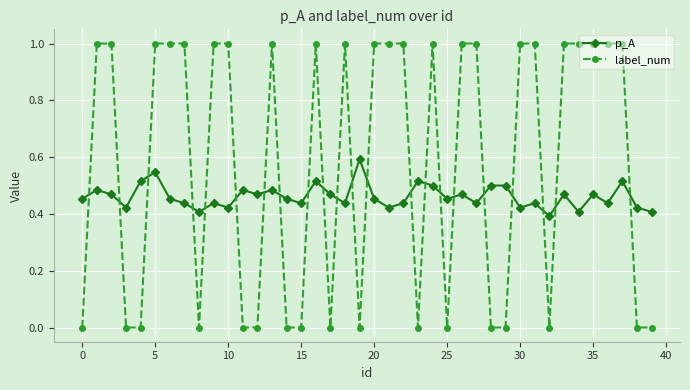

How many values in the label_num series are below 1?

17